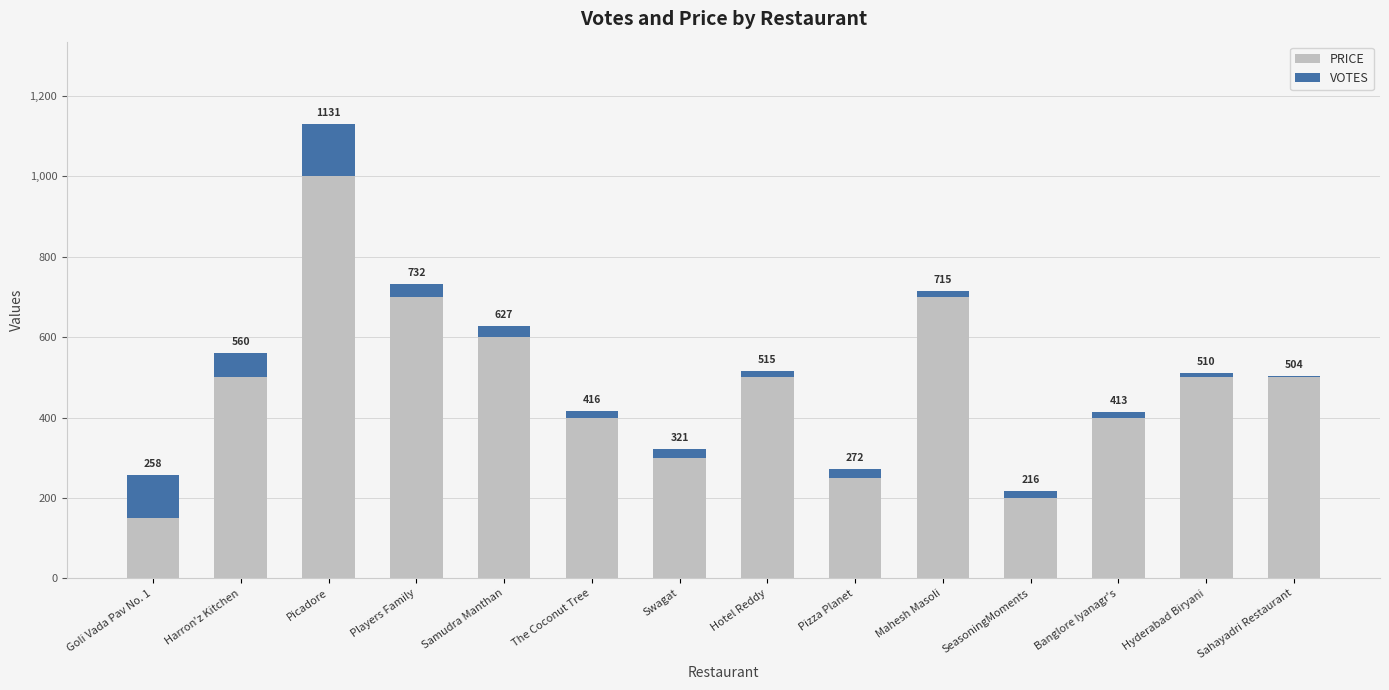

What are all the series names shown in the legend?

PRICE, VOTES